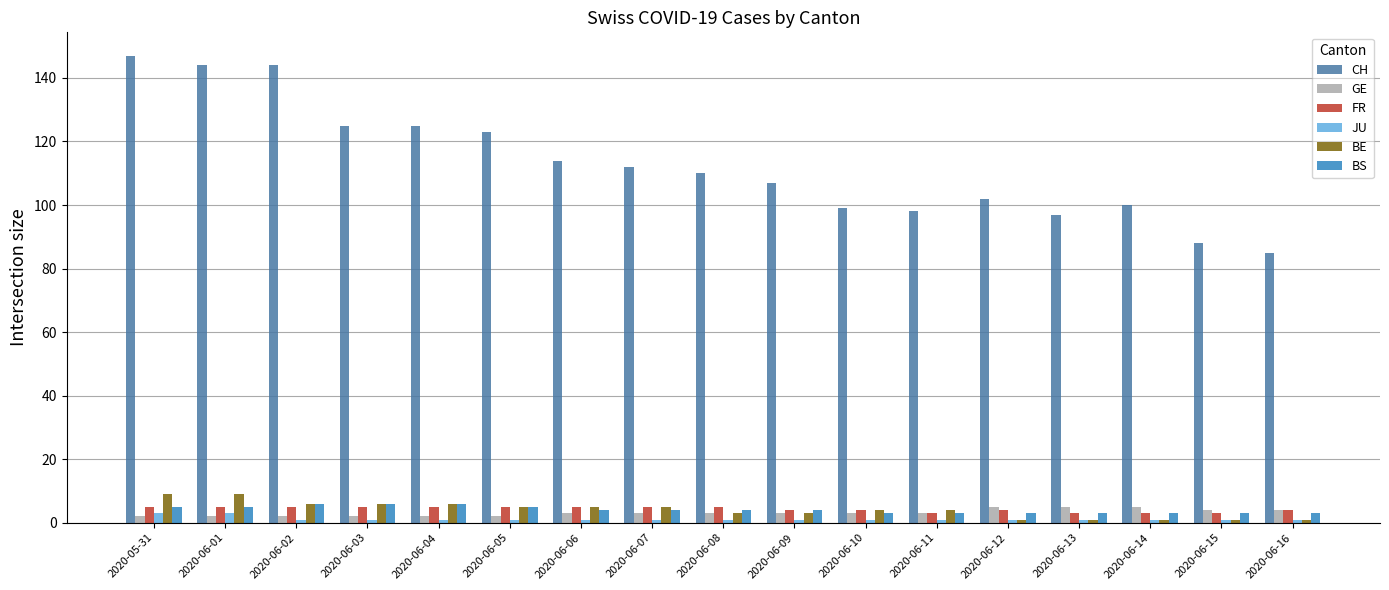

The value of GE at 2020-06-13 is 5. True or false?

True